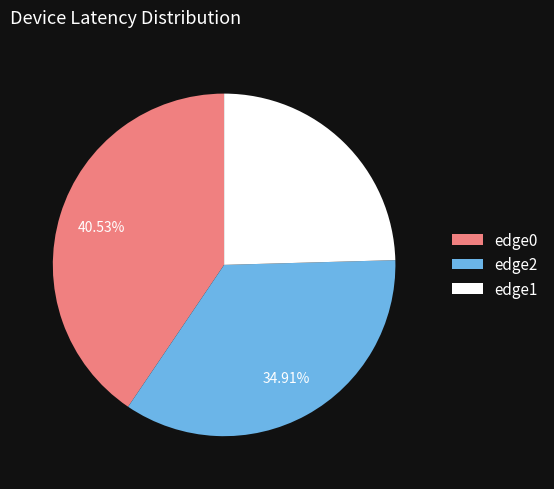

Which has a higher value, edge2 or edge0?

edge0